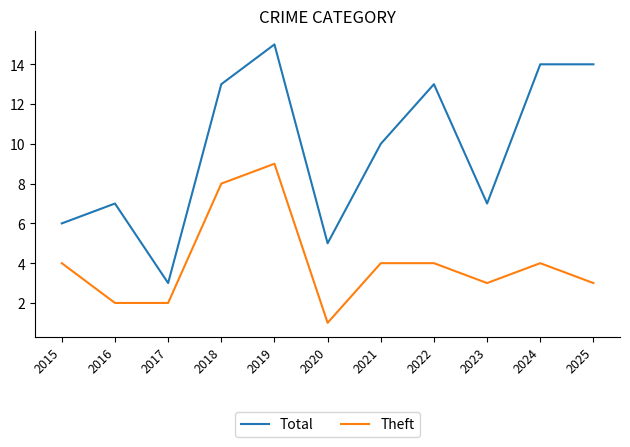

Count the number of categories in the chart.

11